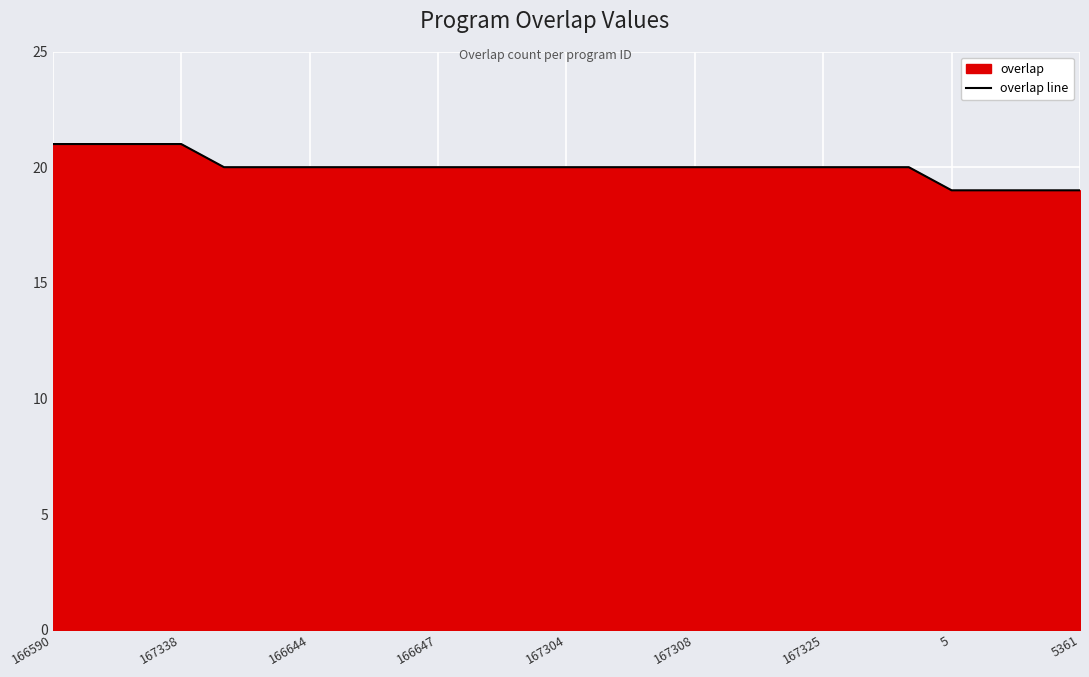

At which label does the data first exceed 20?

166590